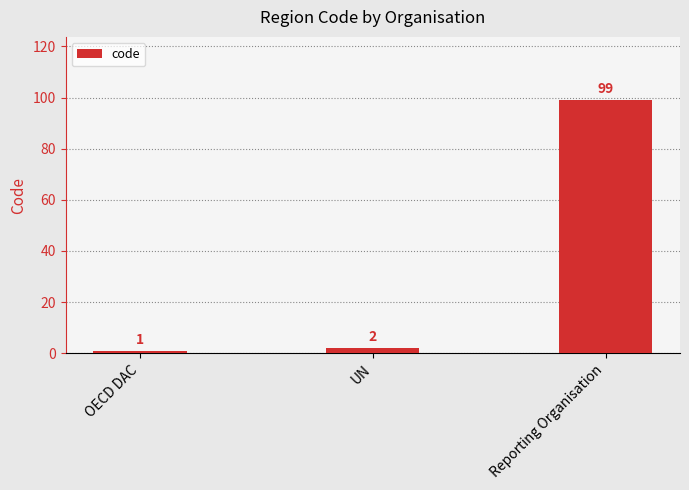

Does the chart contain stacked bars?

No